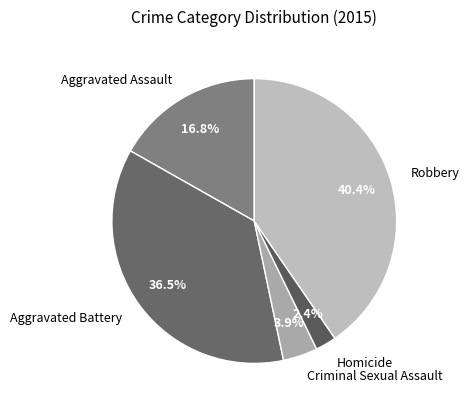

What is the ratio of the value at Criminal Sexual Assault to the value at Aggravated Battery?

0.1